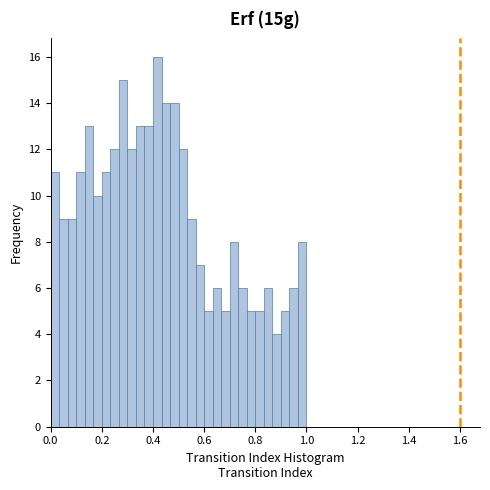

Around what value on the x-axis is the tallest bar? Give the approximate position of its centre, as read against the axis.

0.42